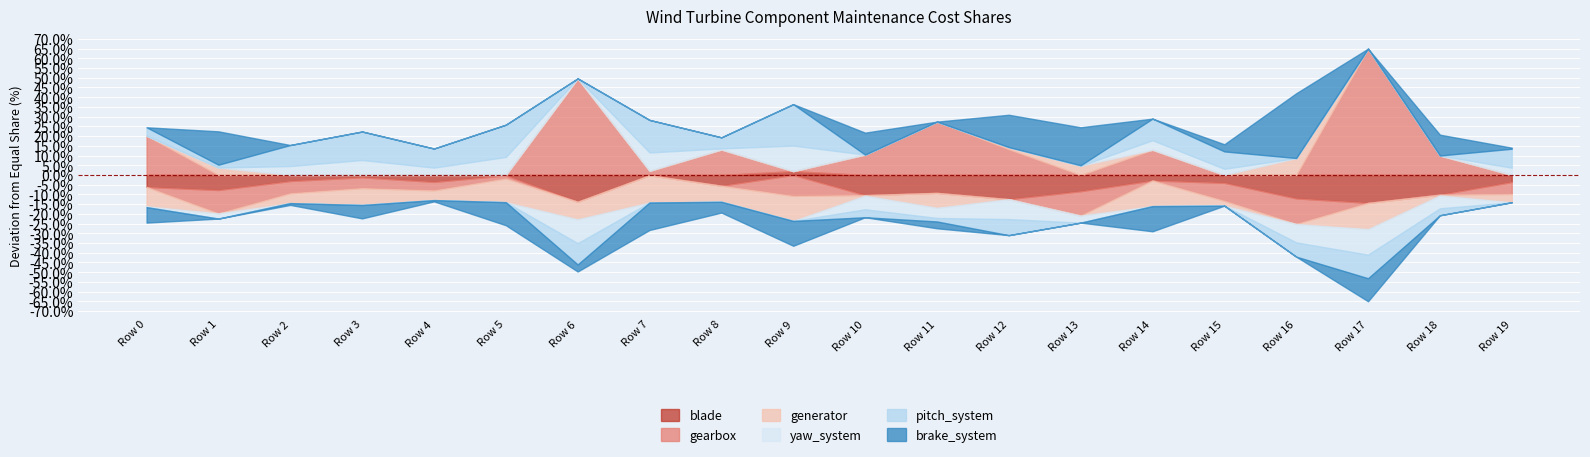

How many intersections are there between gearbox and generator?

7